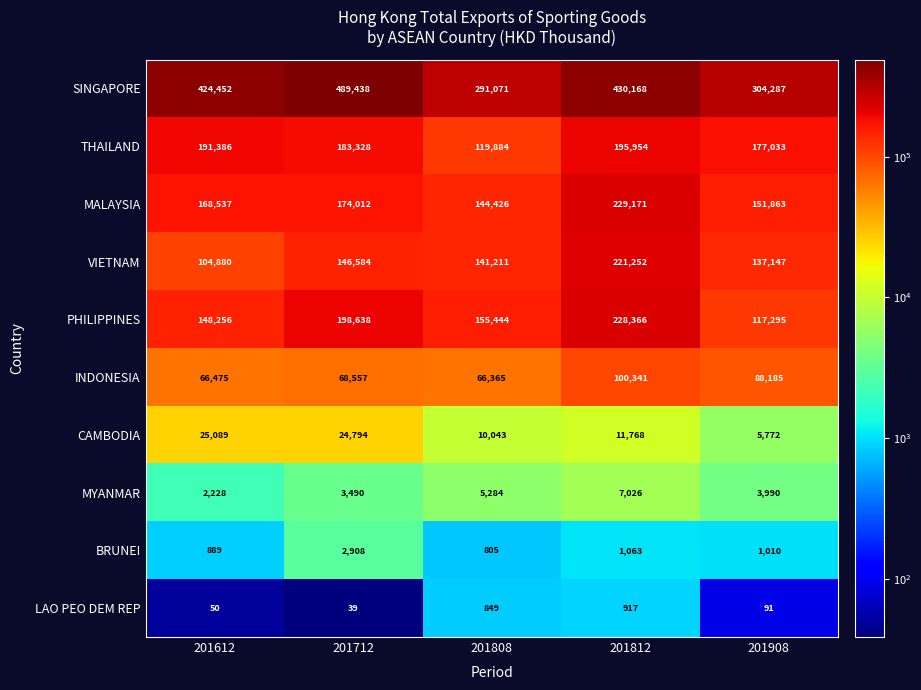

True or false: LAO PEO DEM REP has a value of 129 at 201908.

False